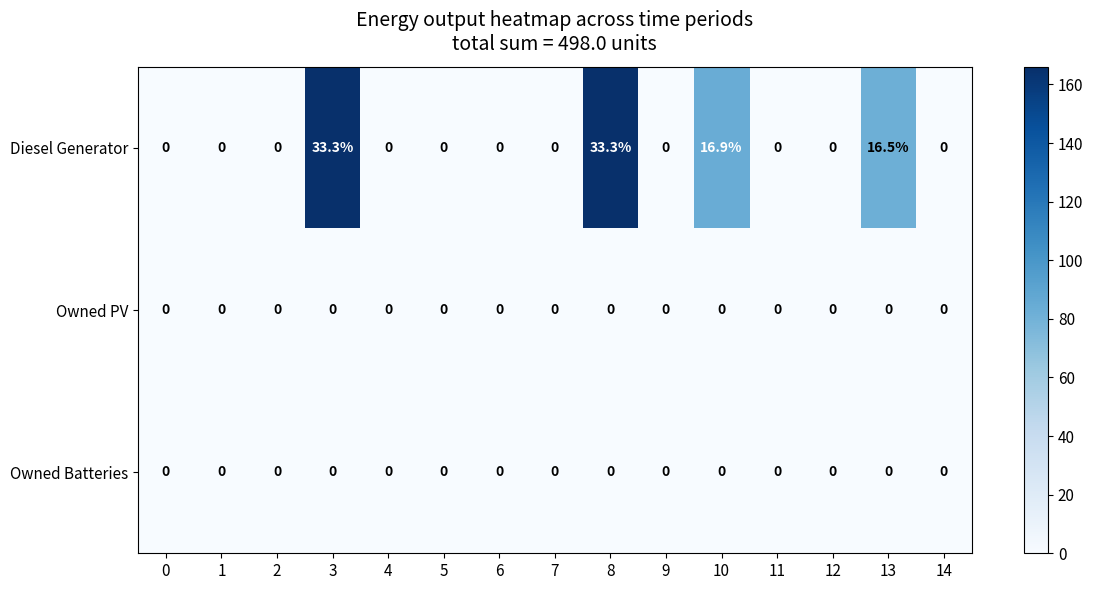

Which series has the largest range (max minus min)?

Diesel Generator